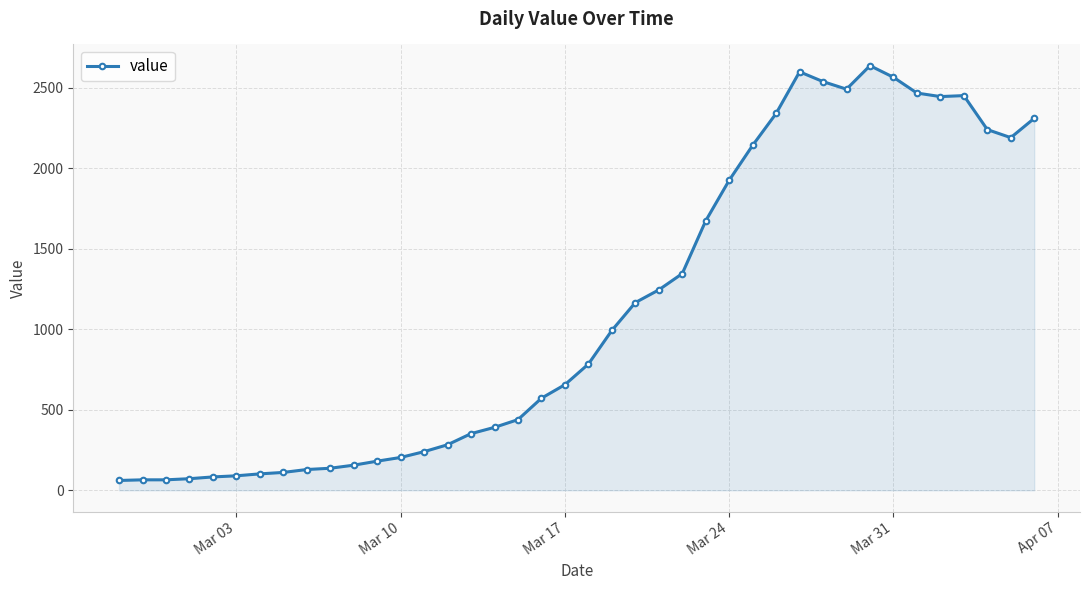

What is the maximum value shown in the chart?

2638